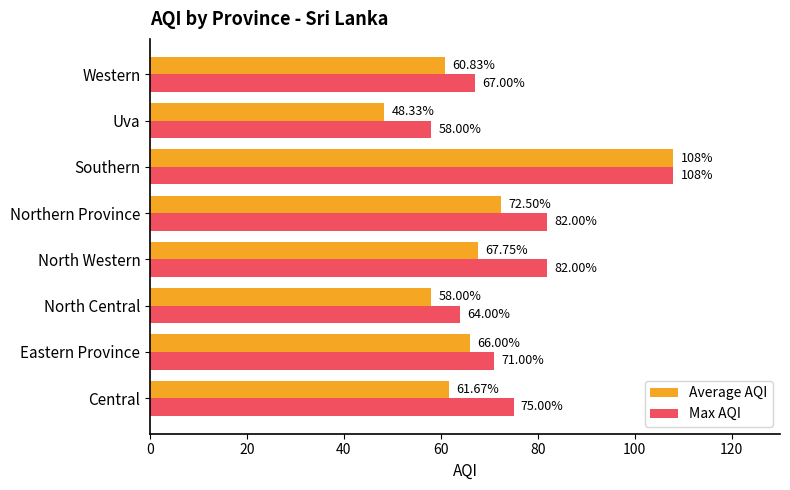

Rank the series at Eastern Province from highest to lowest value.

Max AQI, Average AQI